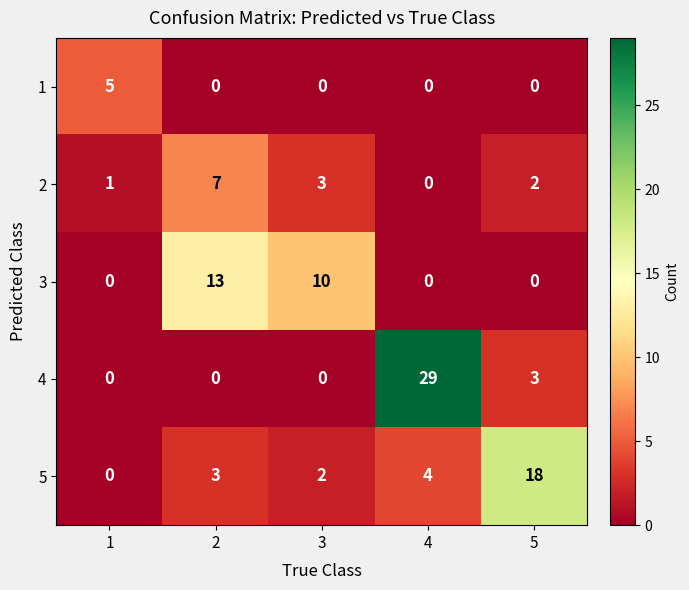

Reading left to right, transcribe all the data shown in this chart.

1: 5	0	0	0	0
2: 1	7	3	0	2
3: 0	13	10	0	0
4: 0	0	0	29	3
5: 0	3	2	4	18